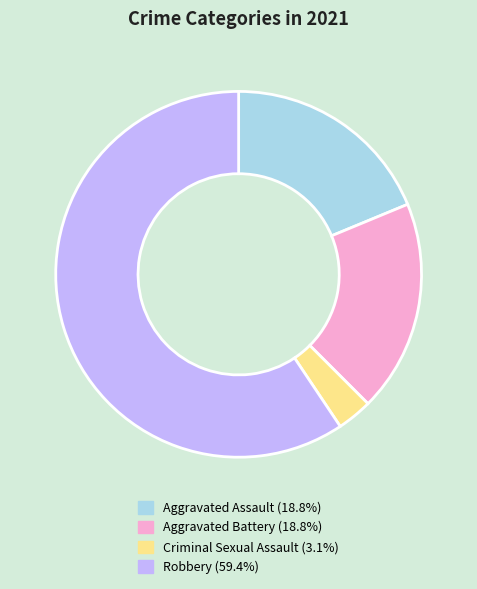

What is the largest slice in the pie chart?

Robbery